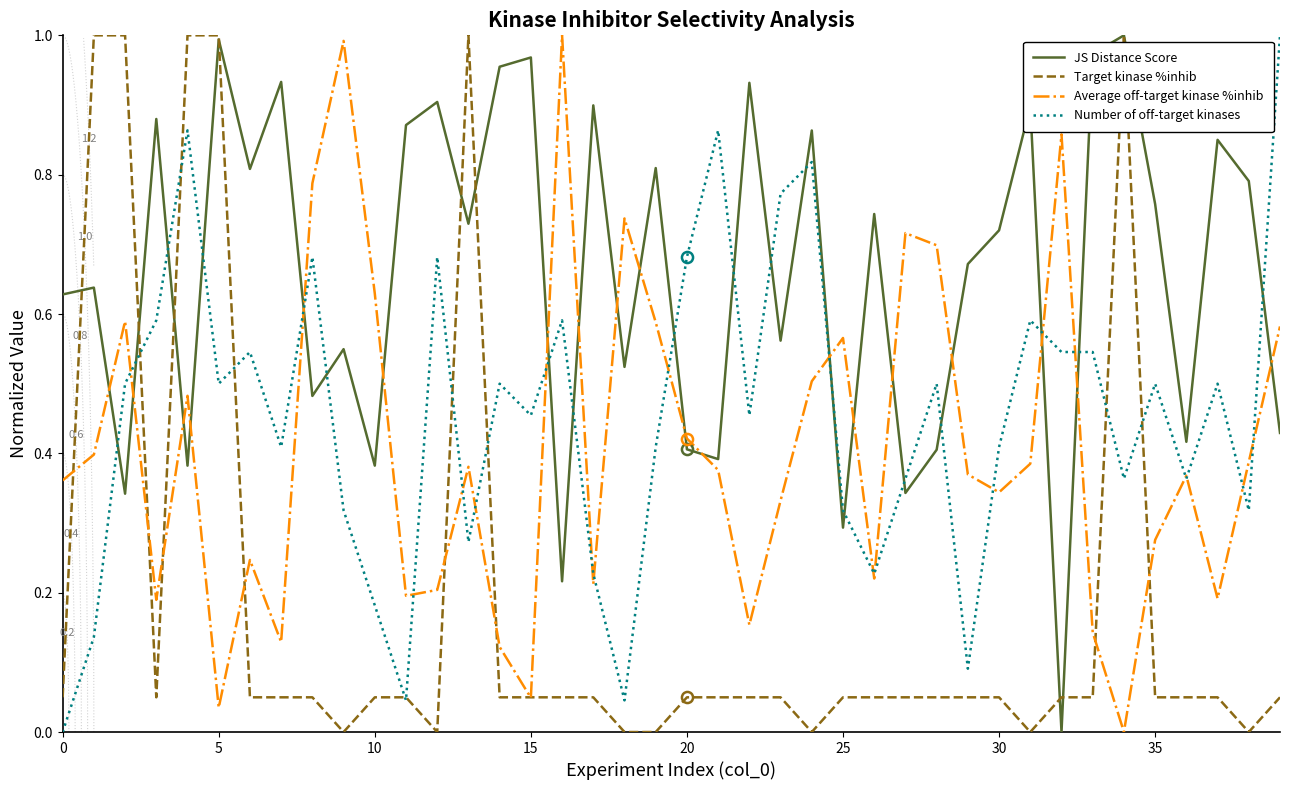

How many positive values does the JS Distance Score series have?

39